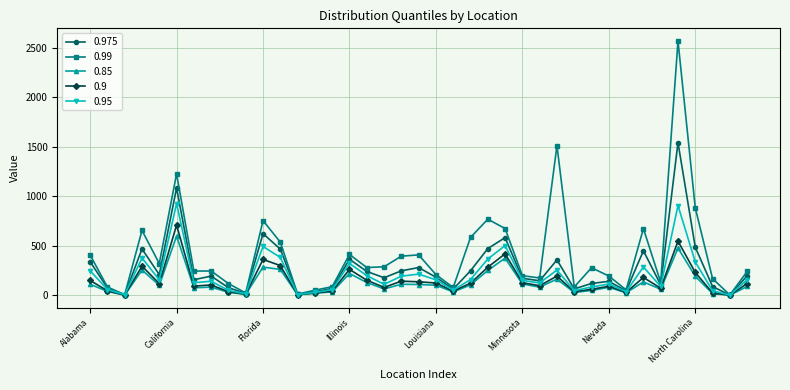

What is the value of the 0.99 point at the 31st from the left?

194.7